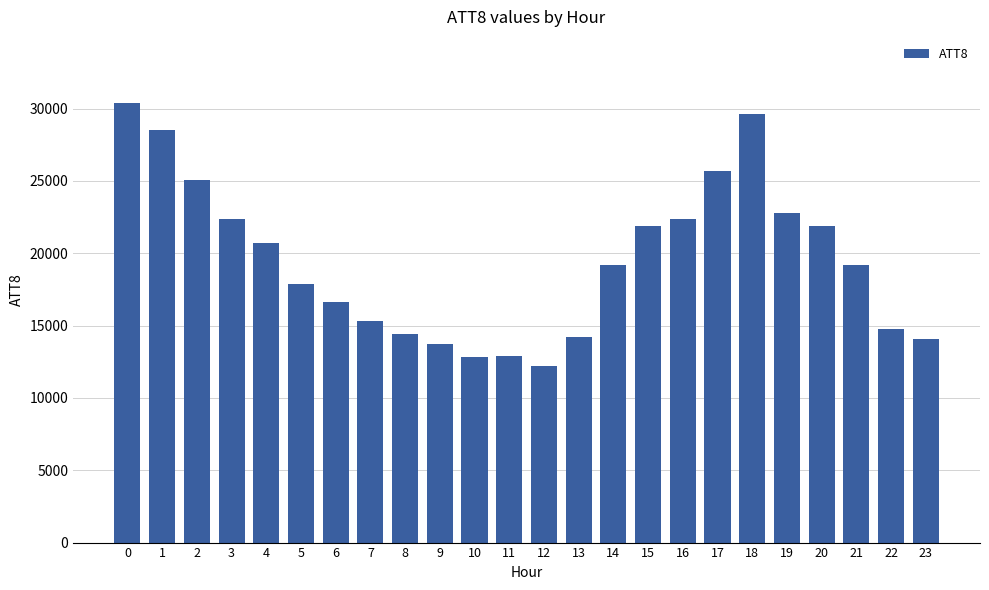

What is the greatest value displayed?

30400